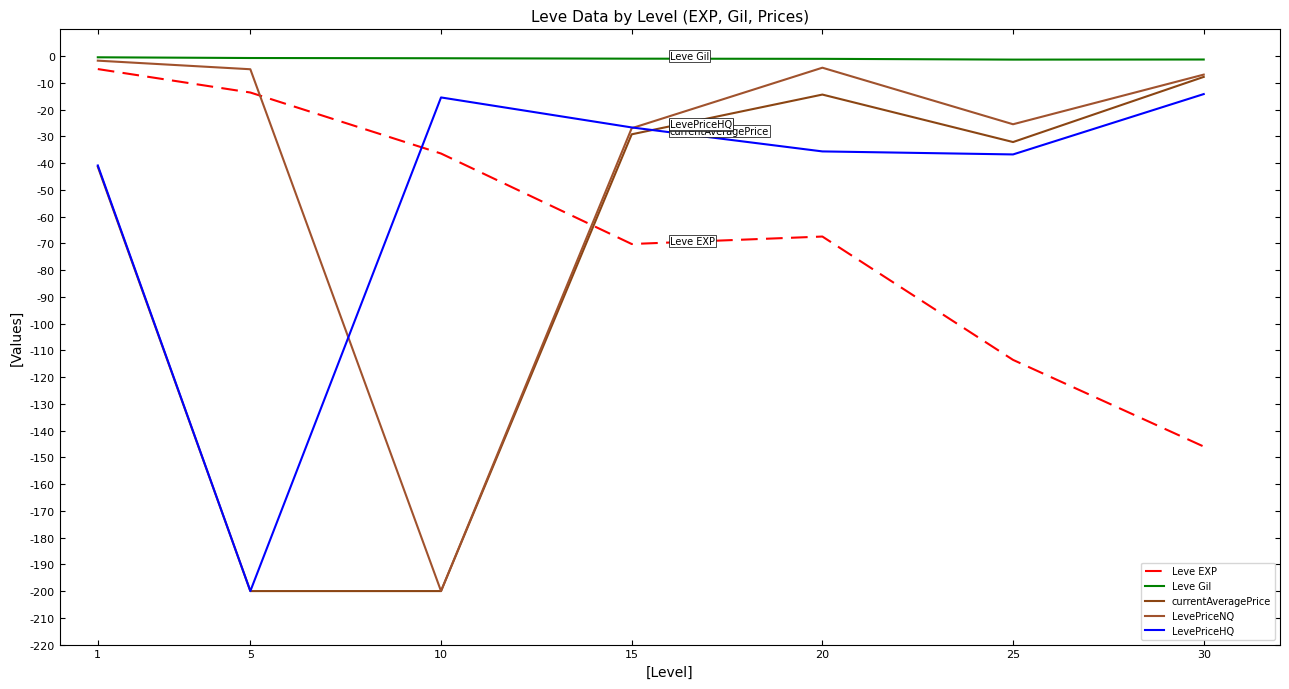

What is the lowest value of the currentAveragePrice series?

-200.0